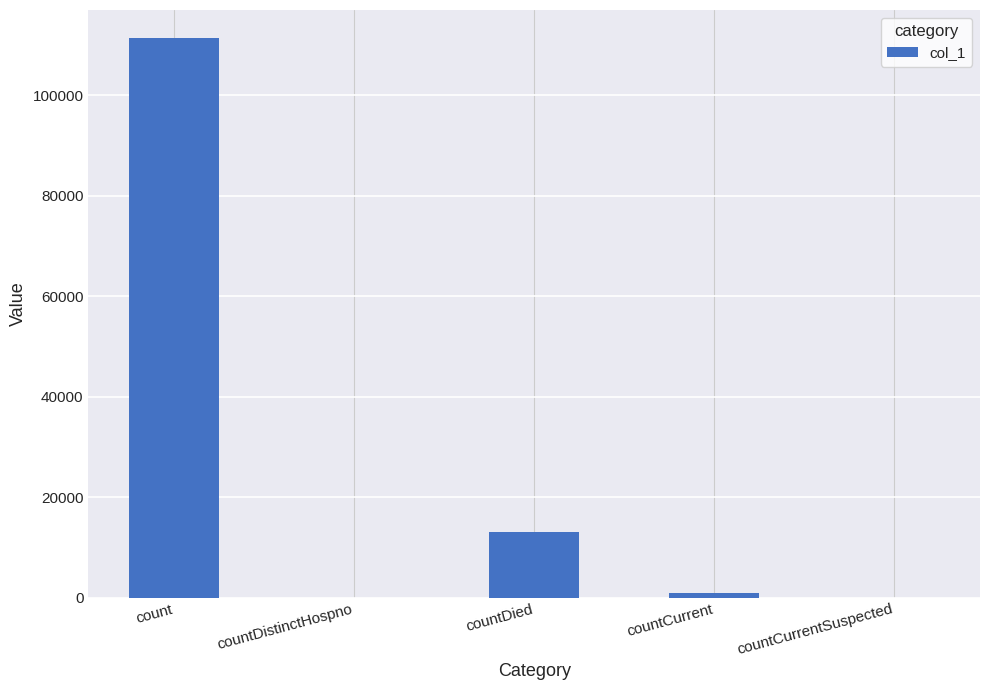

Is it true that the value at countDied is 5517?

False